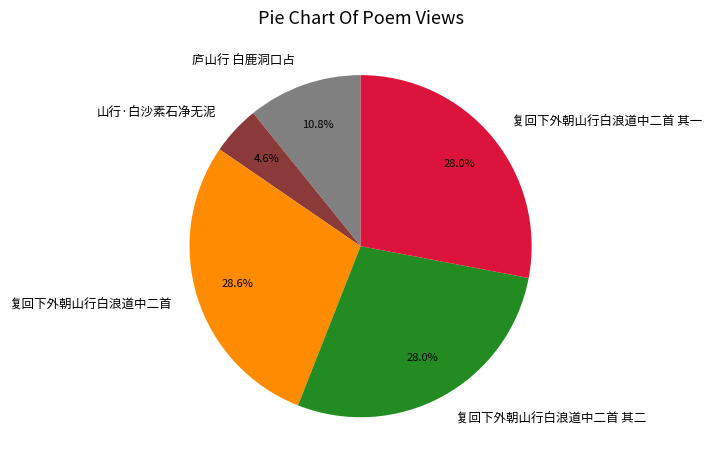

Is 复回下外朝山行白浪道中二首 the majority of the pie?

No